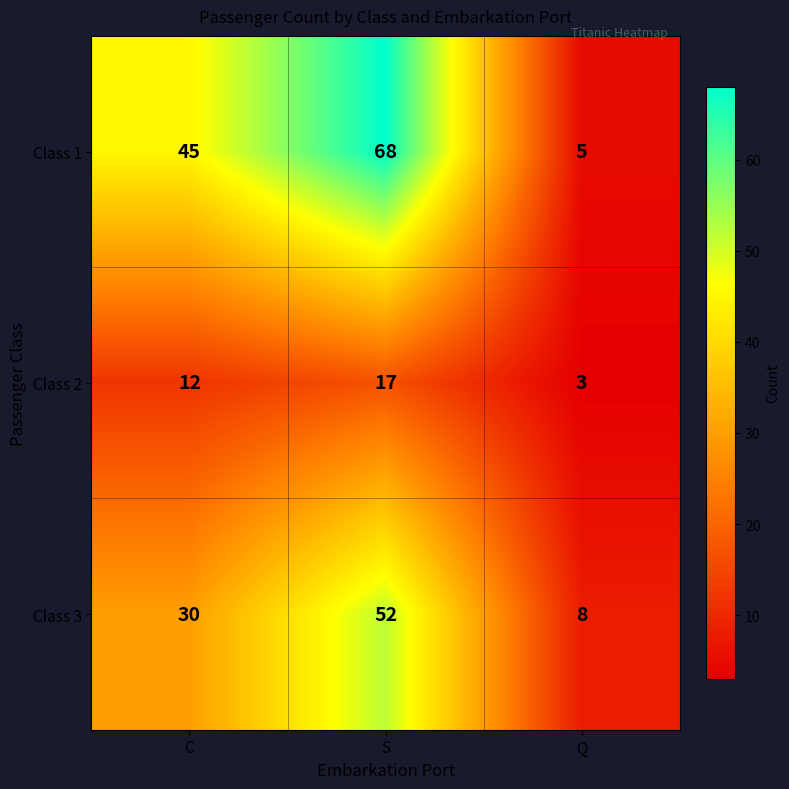

Reading left to right, transcribe all the data shown in this chart.

Class 1: 45	68	5
Class 2: 12	17	3
Class 3: 30	52	8